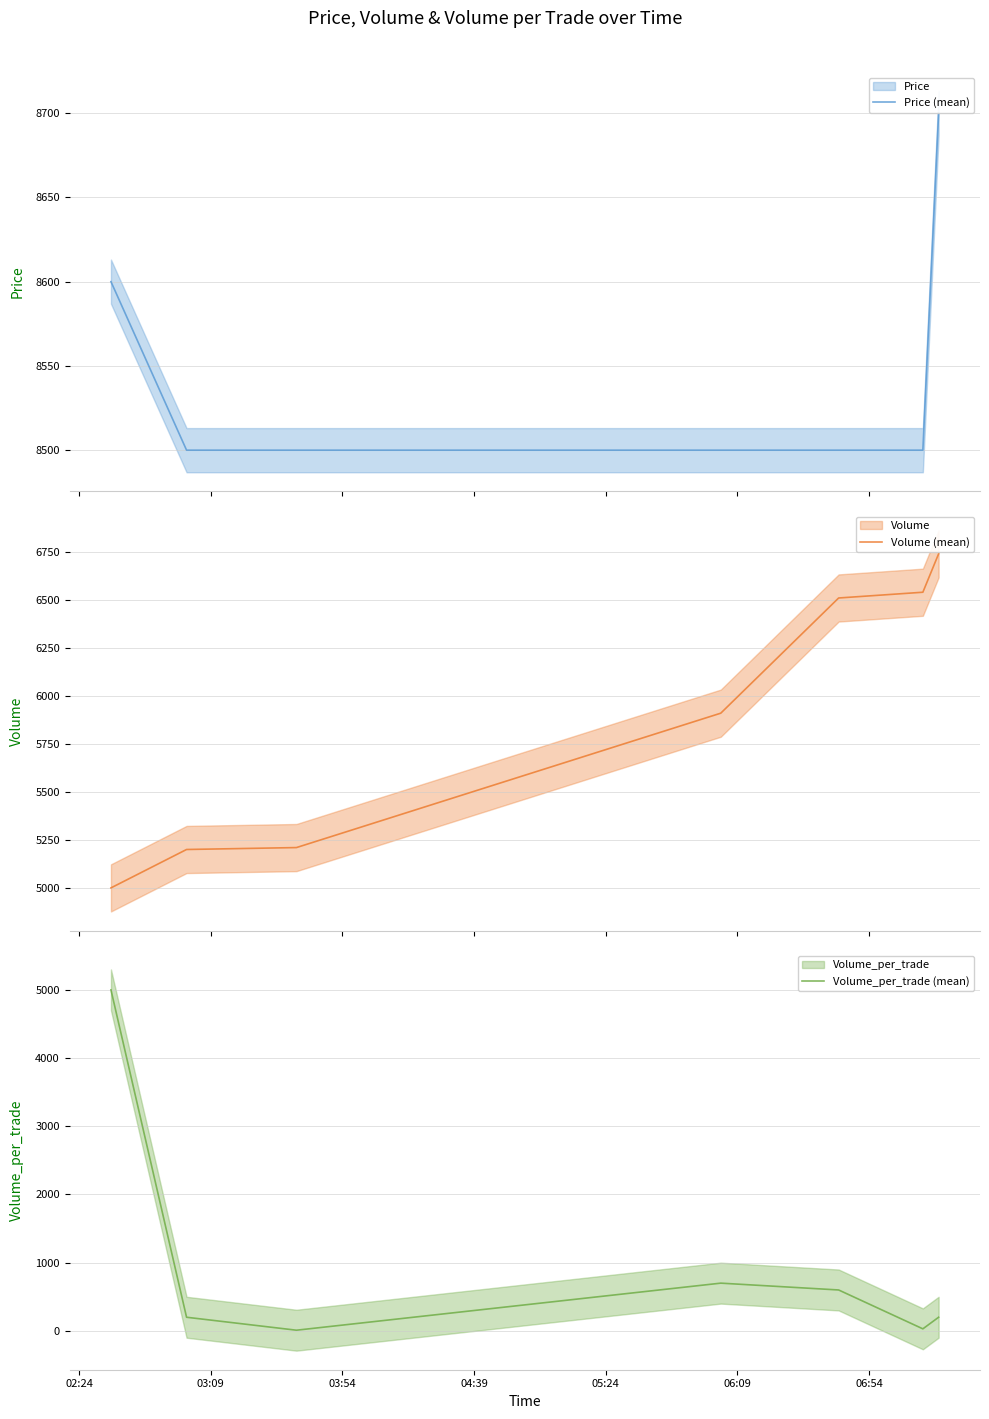

What is the maximum value for Volume_per_trade (mean)?

5000